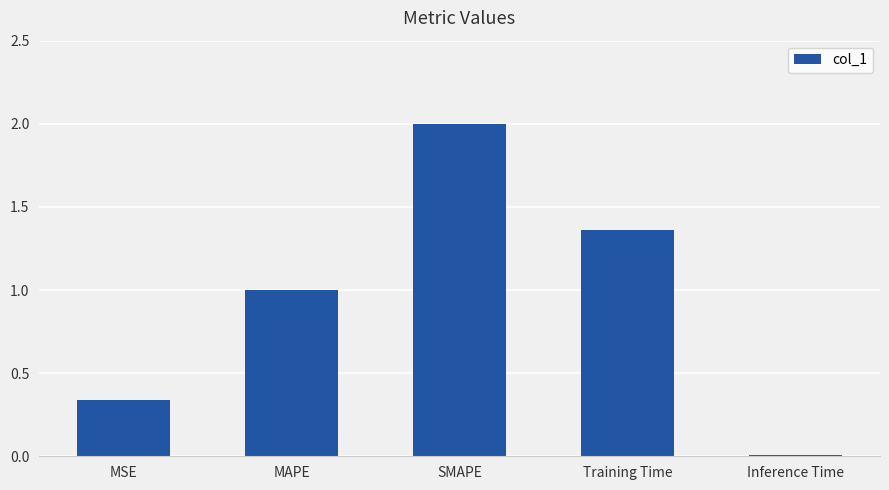

Where is the data nearest to the value 1?

MAPE